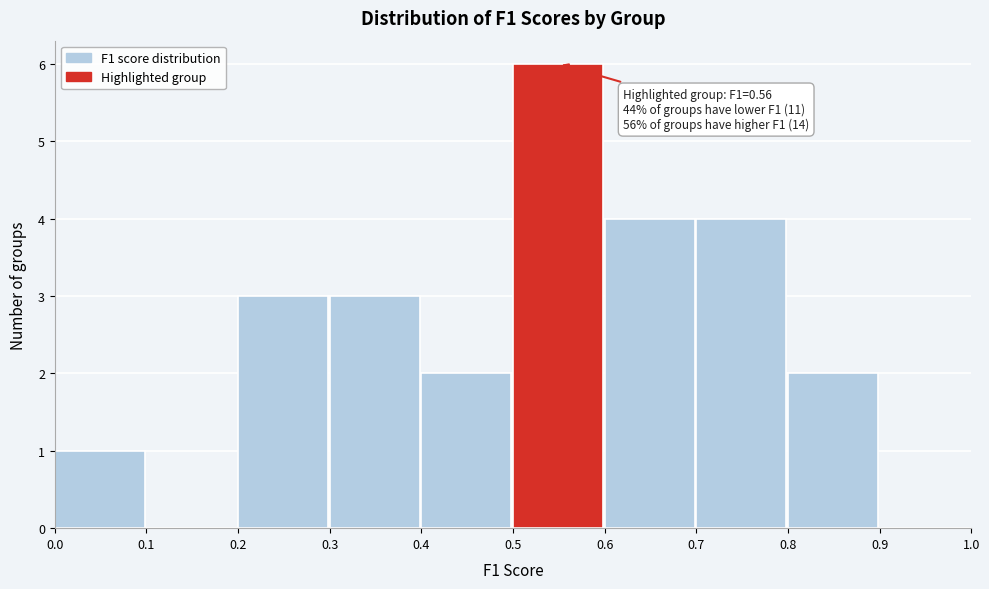

Over which range of the x-axis is the bar tallest?

0.5 to 0.6